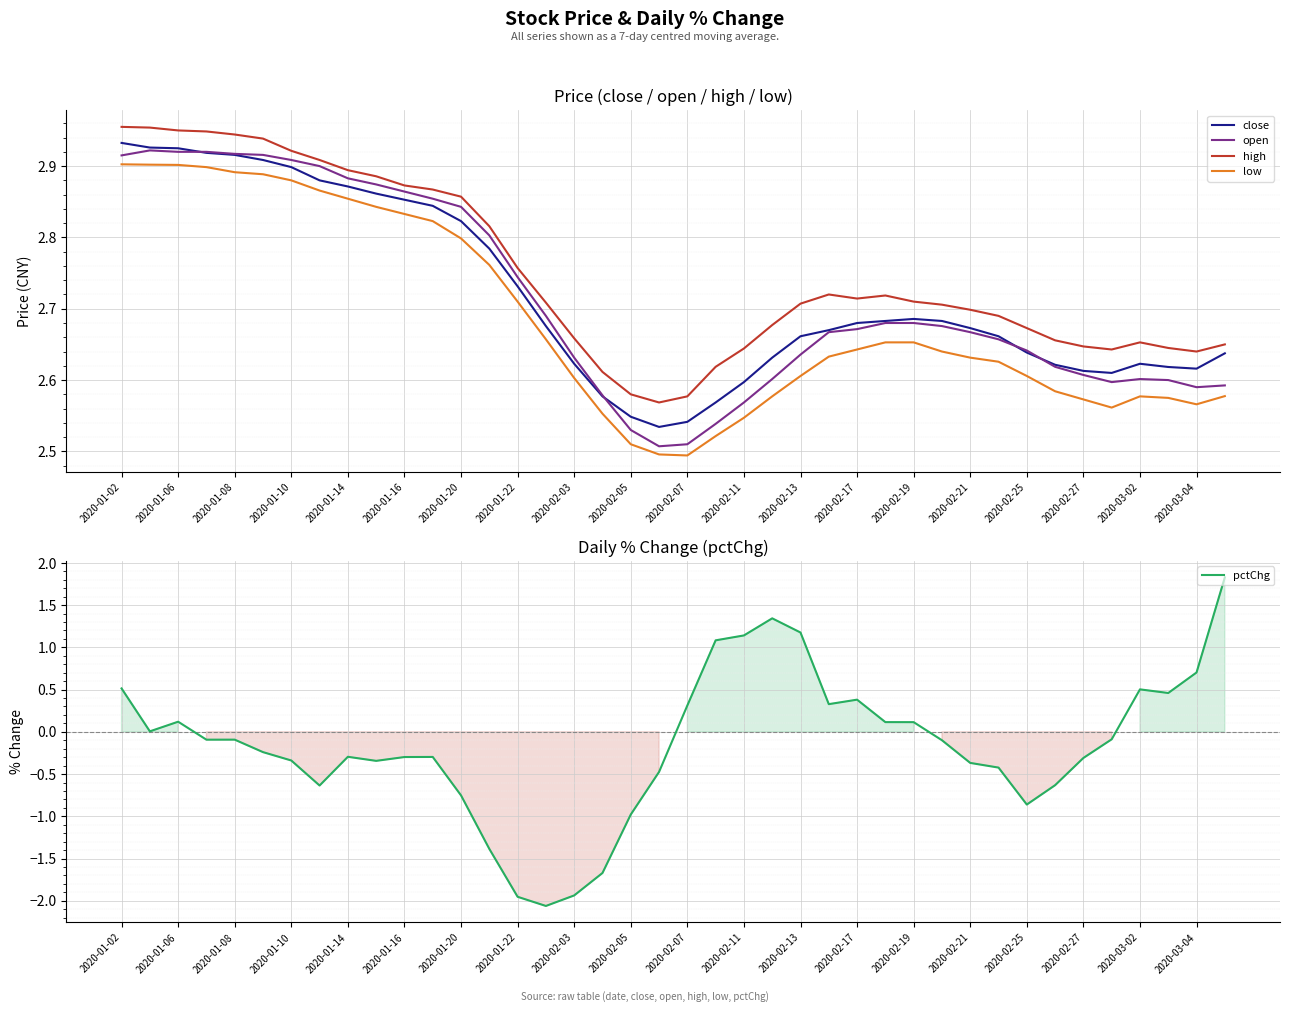

True or false: low has a value of 2.8 at 2020-01-20.

True